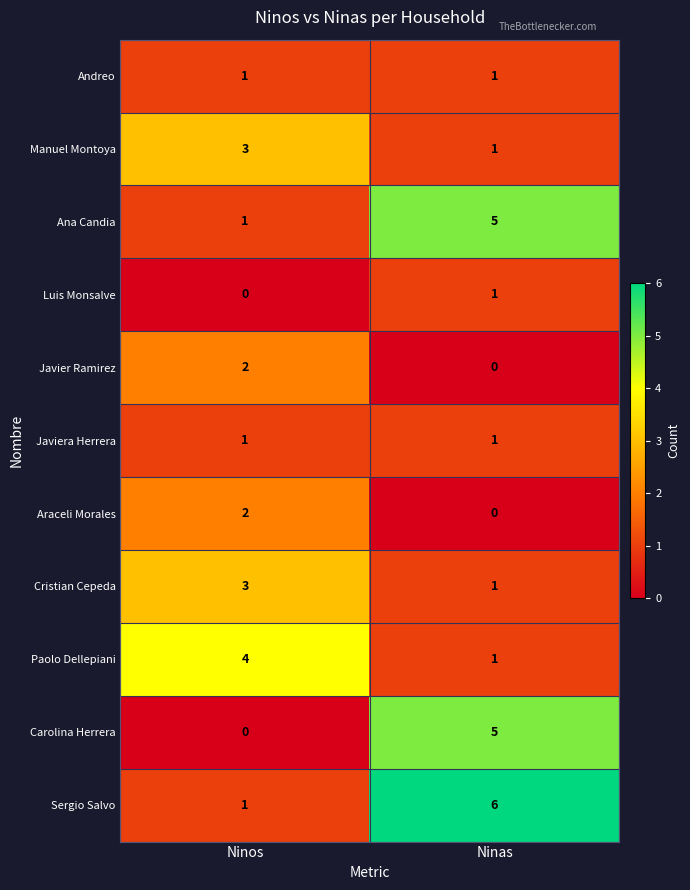

What is the greatest value displayed?

6